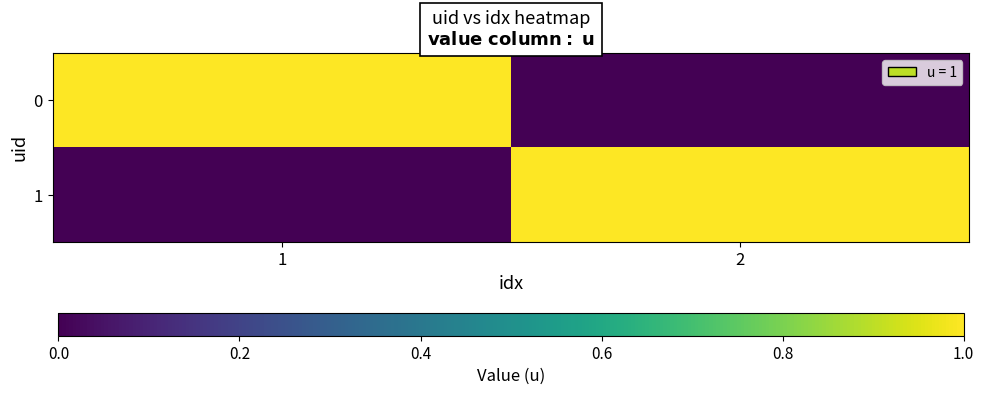

Which has a higher value, 2 or 1?

1